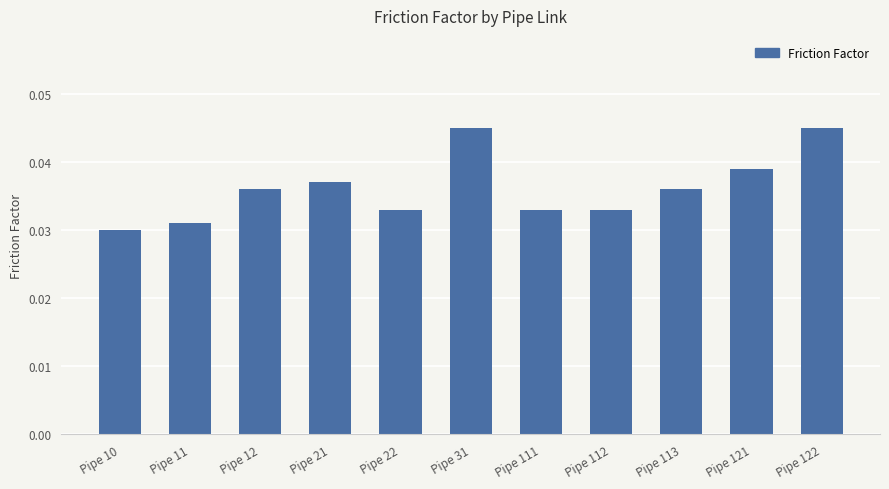

Between Pipe 31 and Pipe 12, which is larger?

Pipe 31